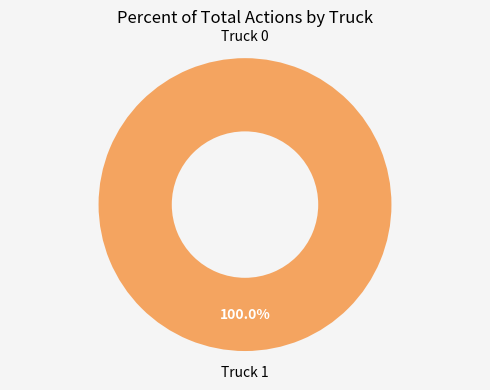

How many segments does this pie chart have?

2